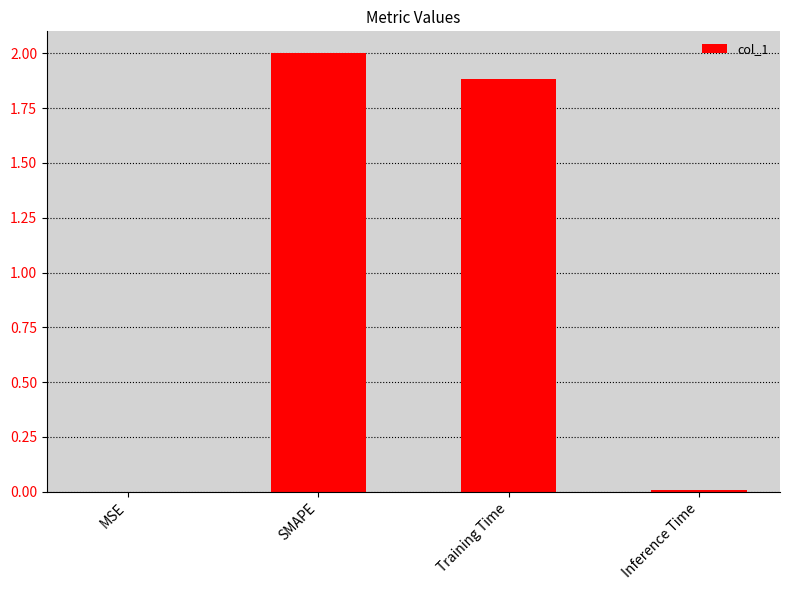

Which category has the highest value across all series?

SMAPE